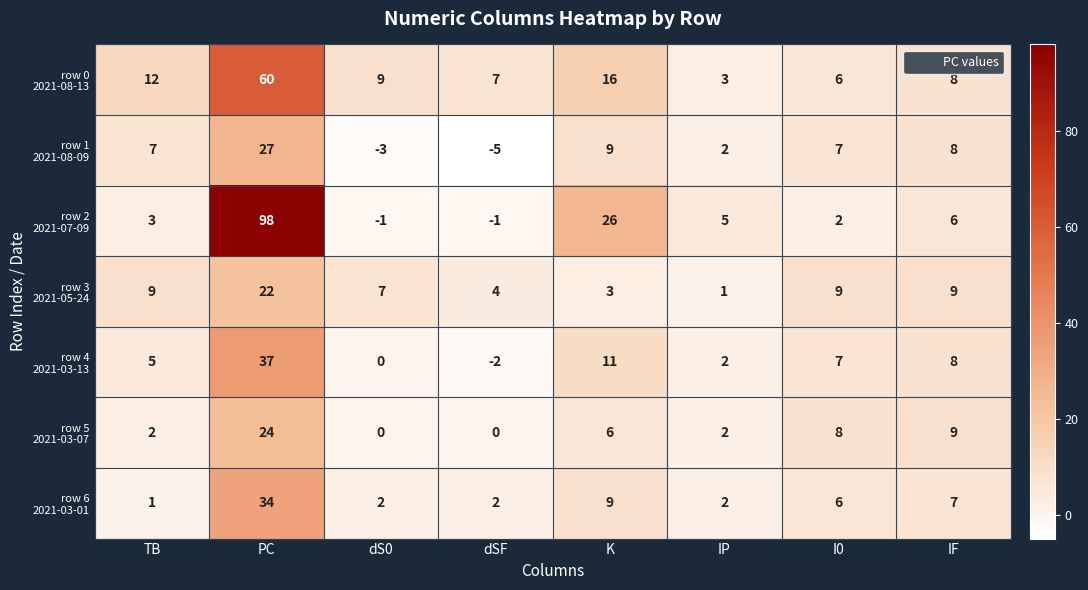

What is the spread (max minus min) of values at TB?

11